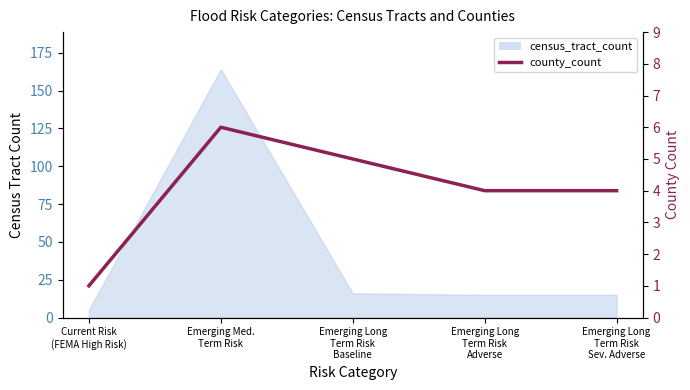

The value at Emerging Long
Term Risk
Sev. Adverse is 2. True or false?

False